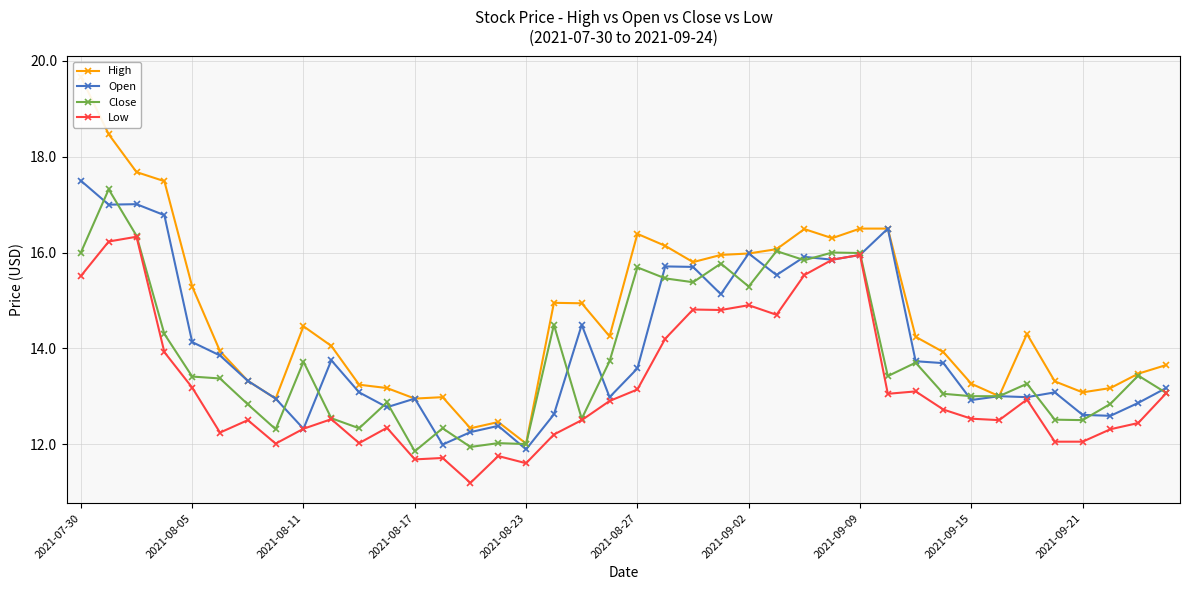

The High series shows 6.9 at 14. True or false?

False